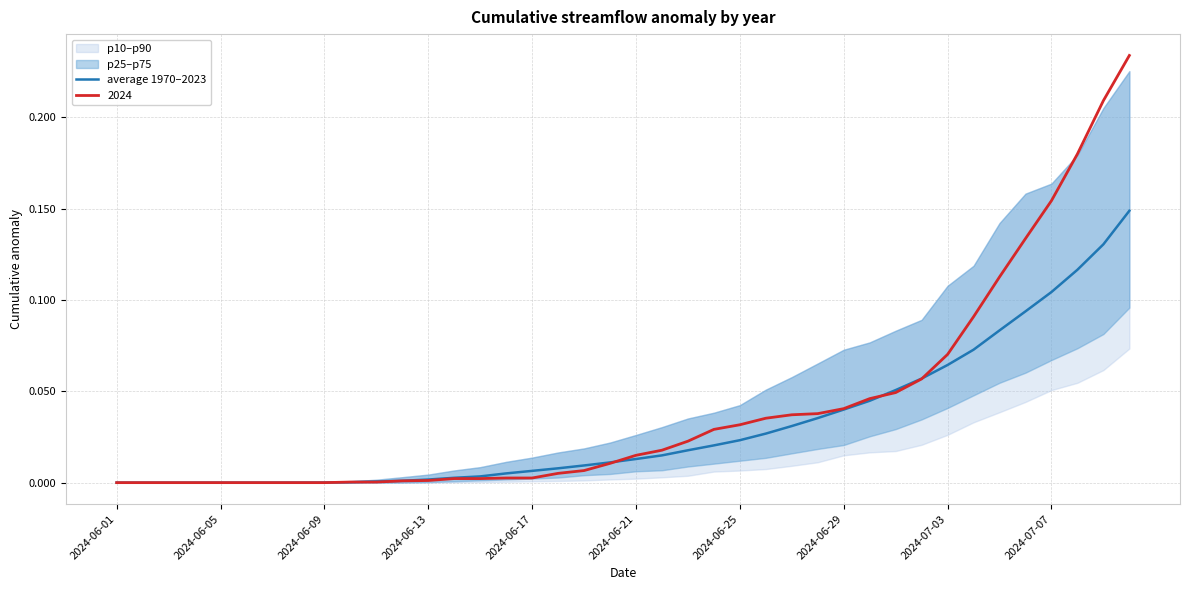

True or false: 2024 has a value of 0.0 at 2024-06-09.

True